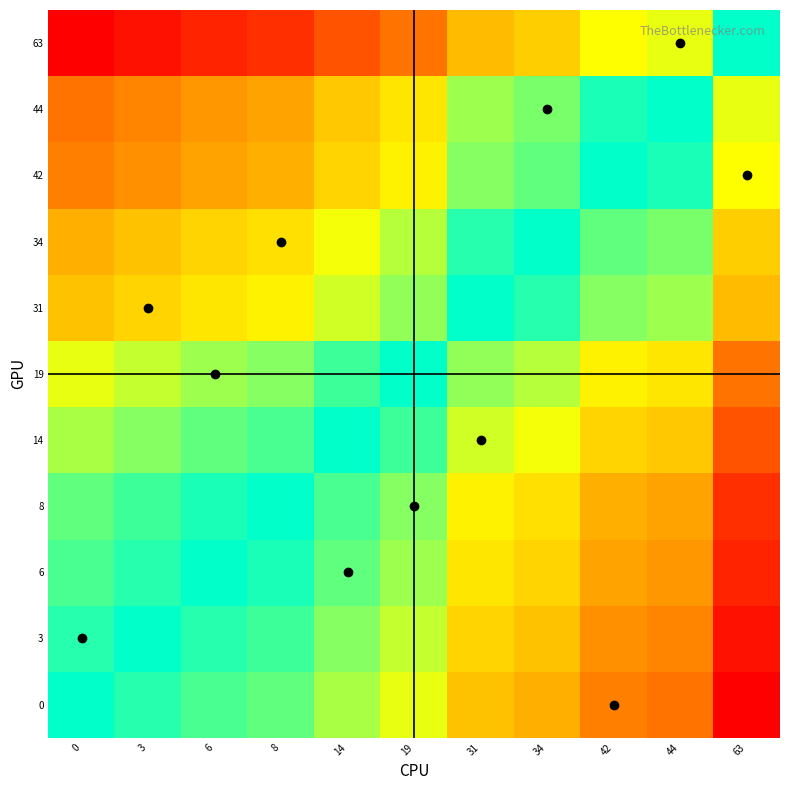

What is the smallest value displayed?

-1.0